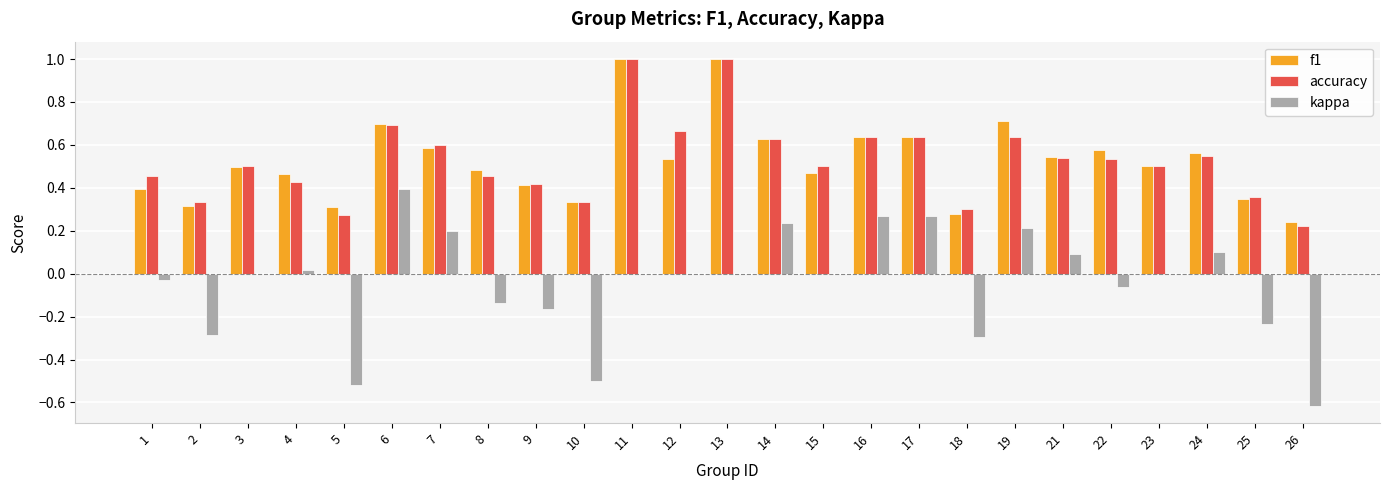

Which series changed the most between 8 and 26?

kappa